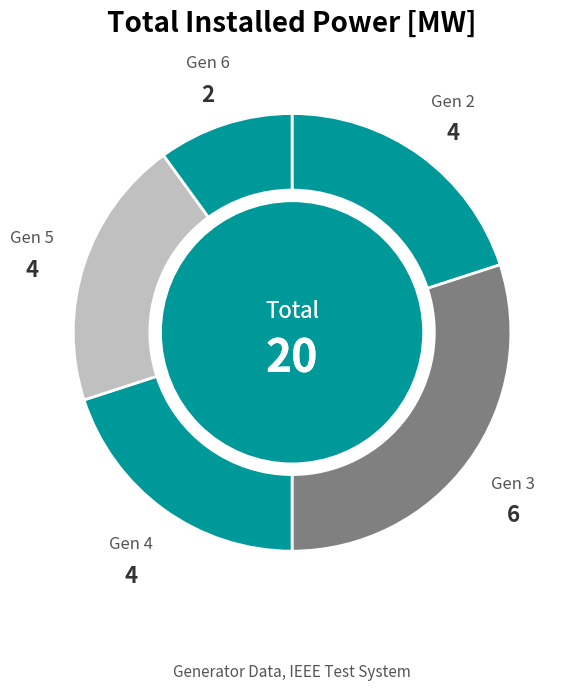

Is the sum of Gen 4 and Gen 5 greater than half?

No